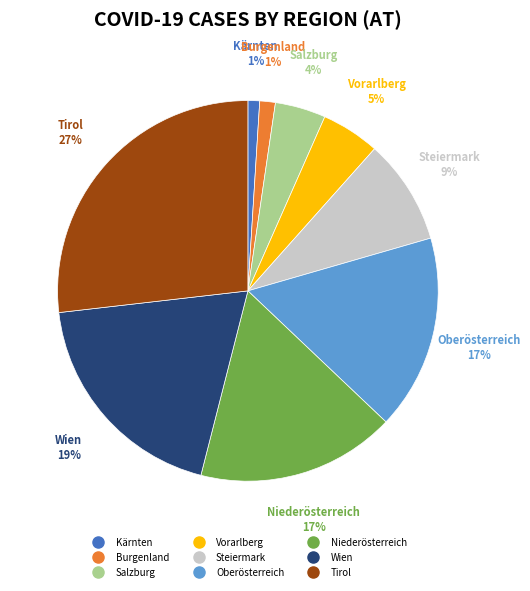

Do Kärnten and Oberösterreich together represent more than half of the pie?

No